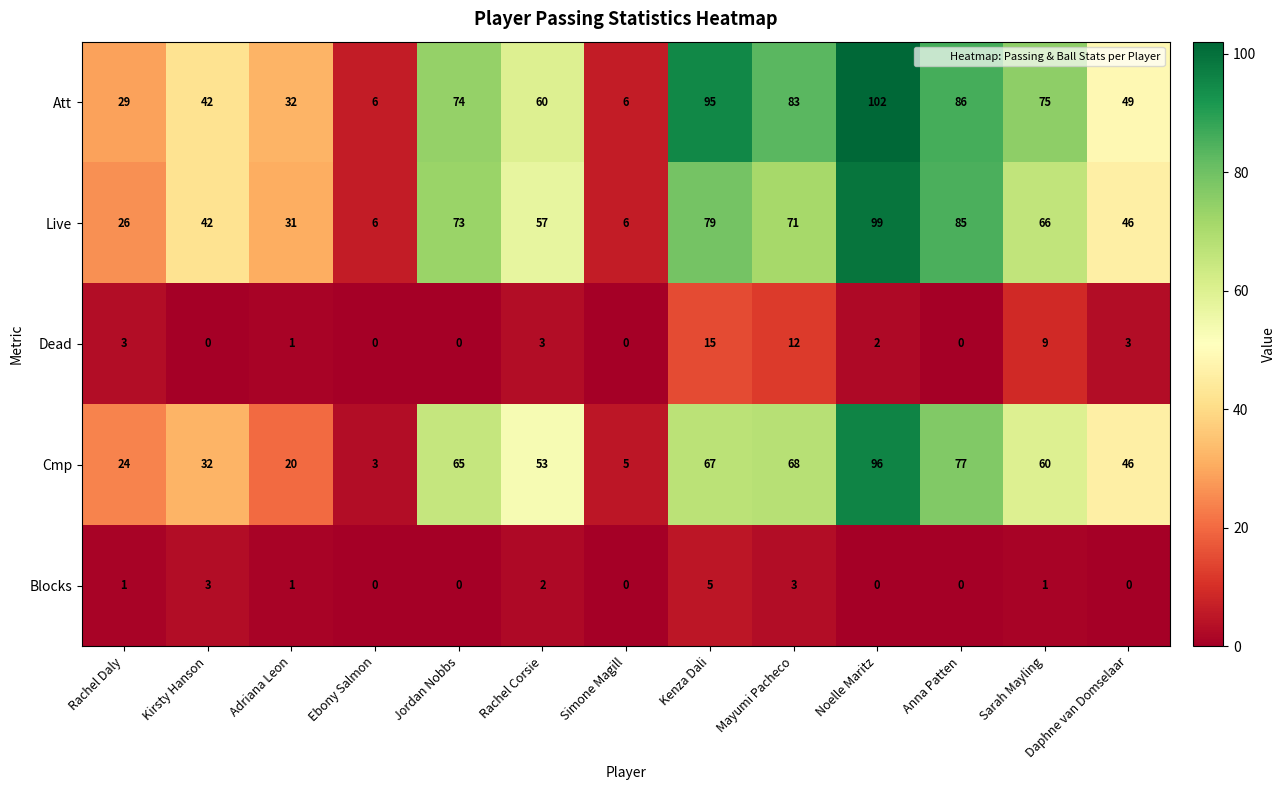

Is it true that Blocks equals 2 at Rachel Corsie?

True